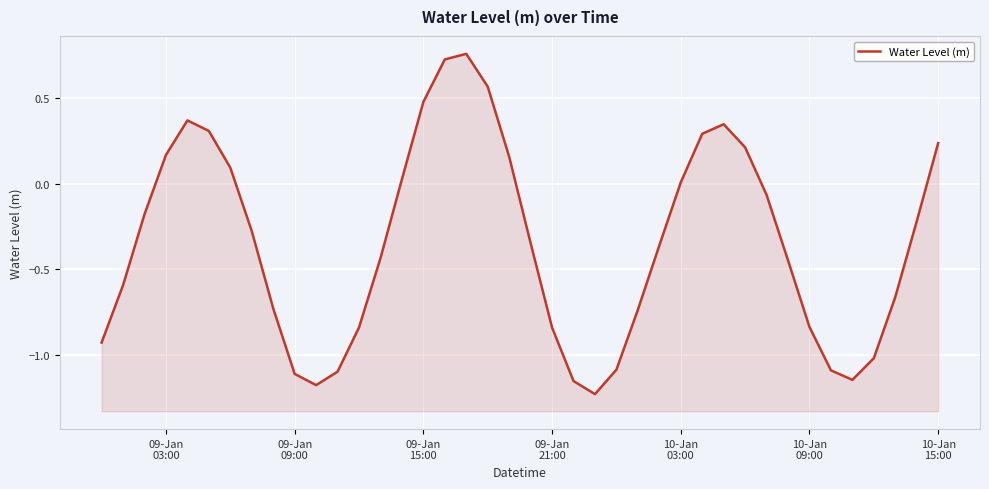

The chart shows a value of -1.4 at 09-Jan 21:00. True or false?

False